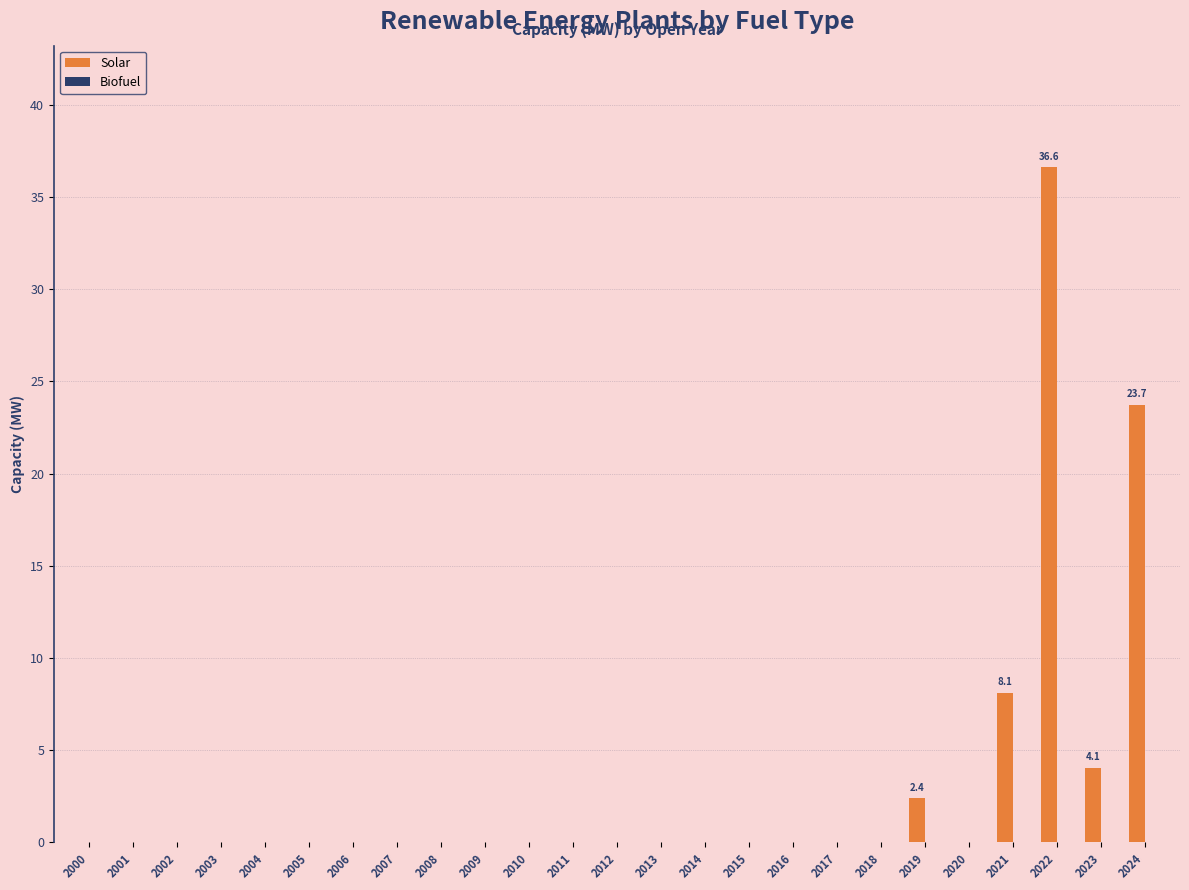

At which category does the chart reach its peak across all series?

2022